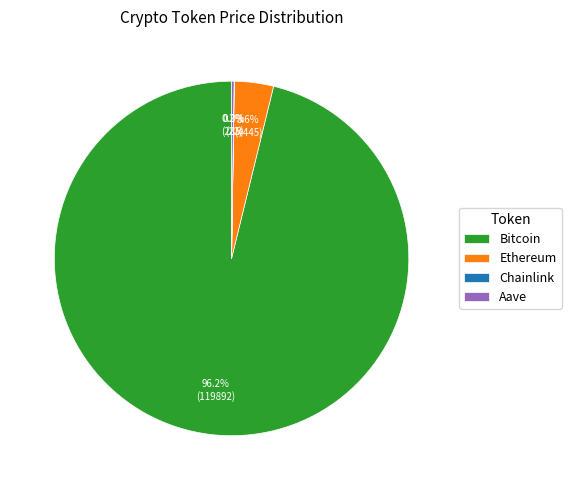

Is it true that Bitcoin is 96% of the pie?

True